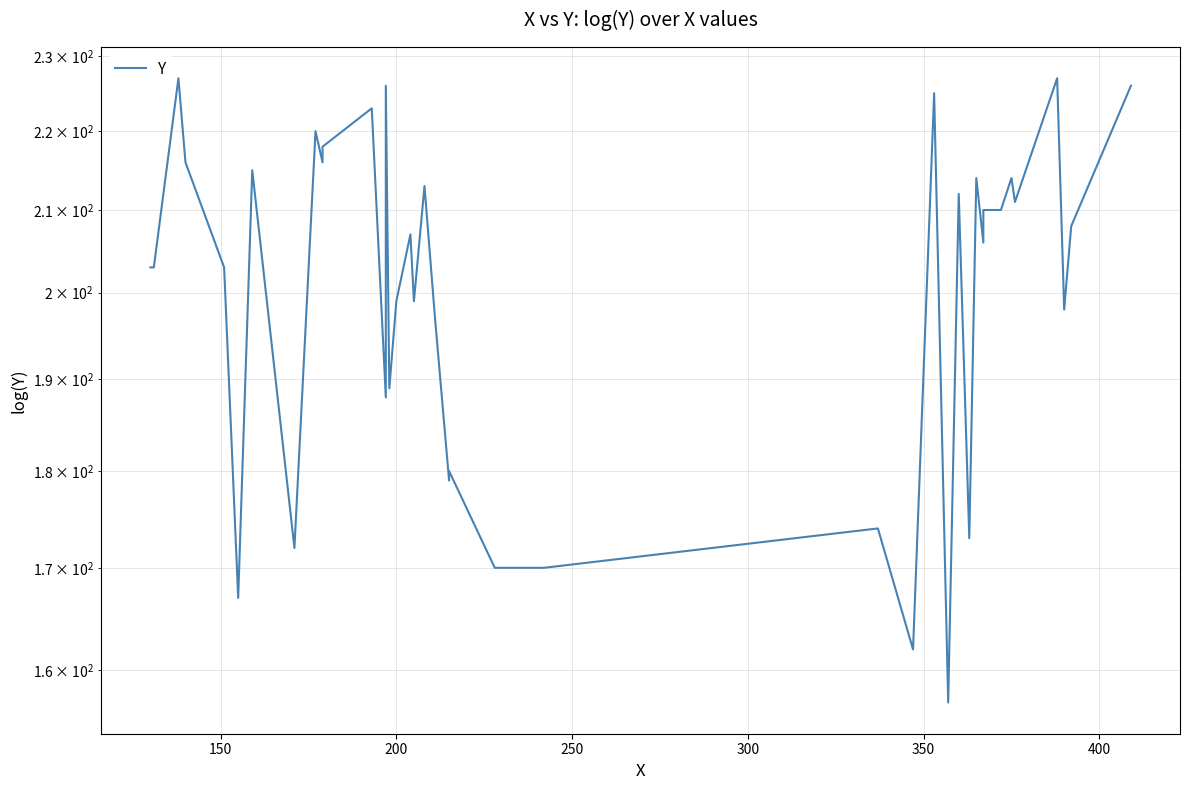

Is it true that the value at 12 is 71?

False